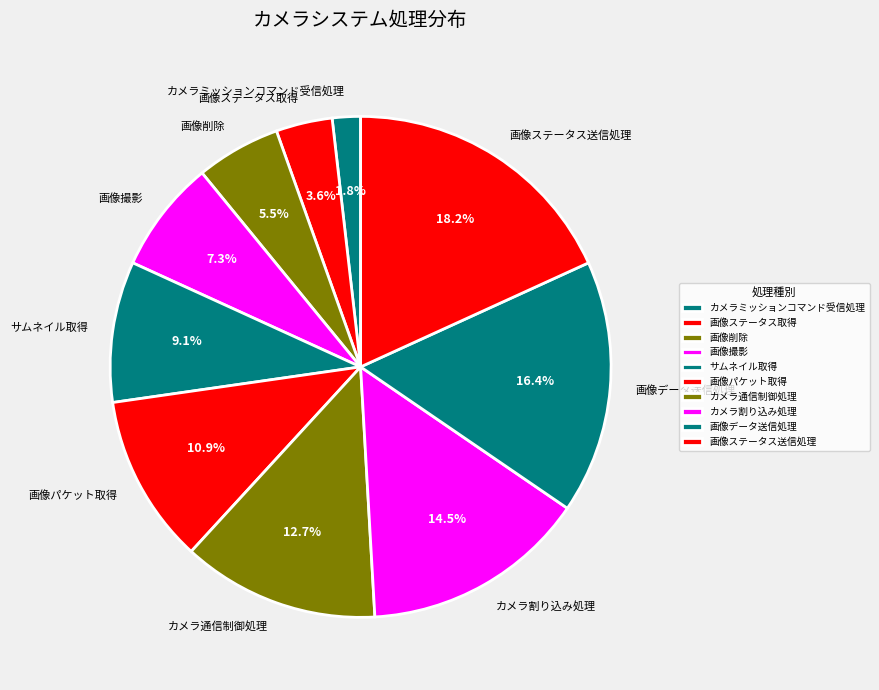

How many segments does this pie chart have?

10